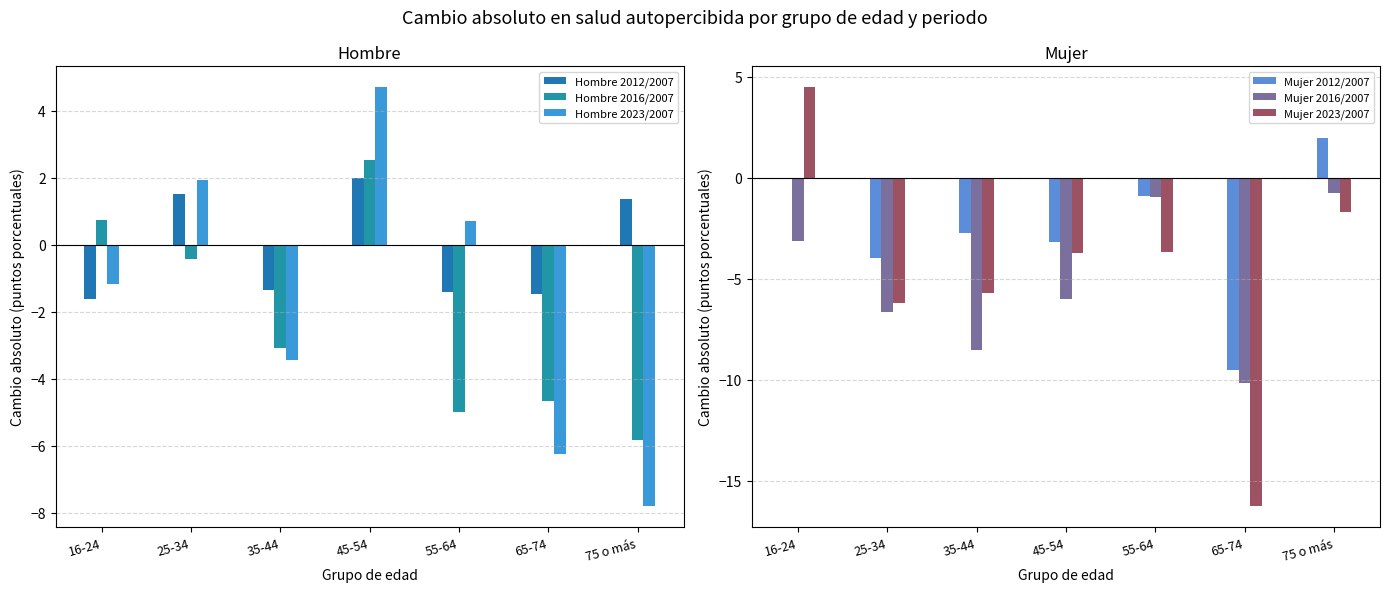

Is it true that Hombre 2023/2007 equals 1.9 at 25-34?

True